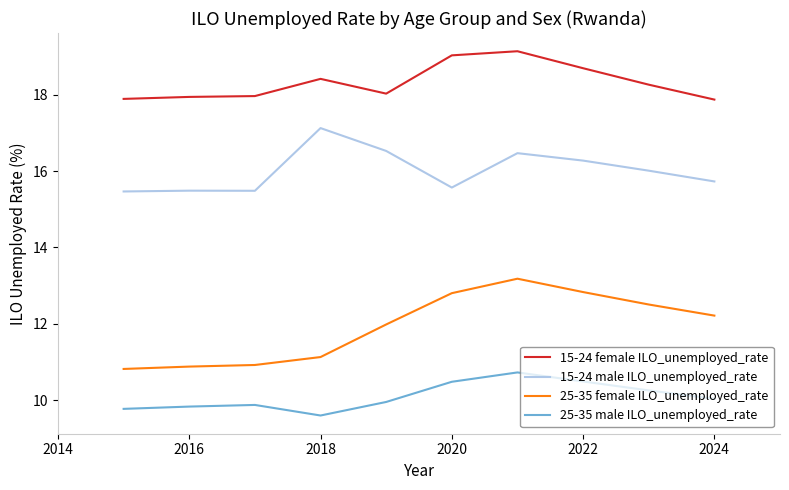

What is the smallest value displayed?

9.6